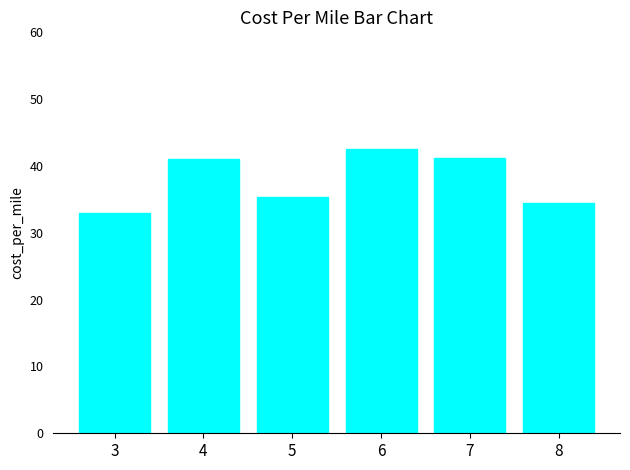

How many distinct data groups are displayed?

1